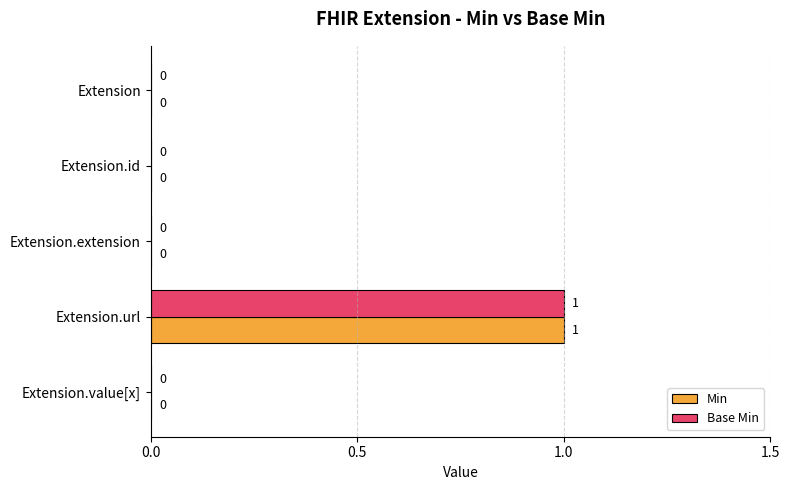

Is it true that Base Min equals 0 at Extension?

True